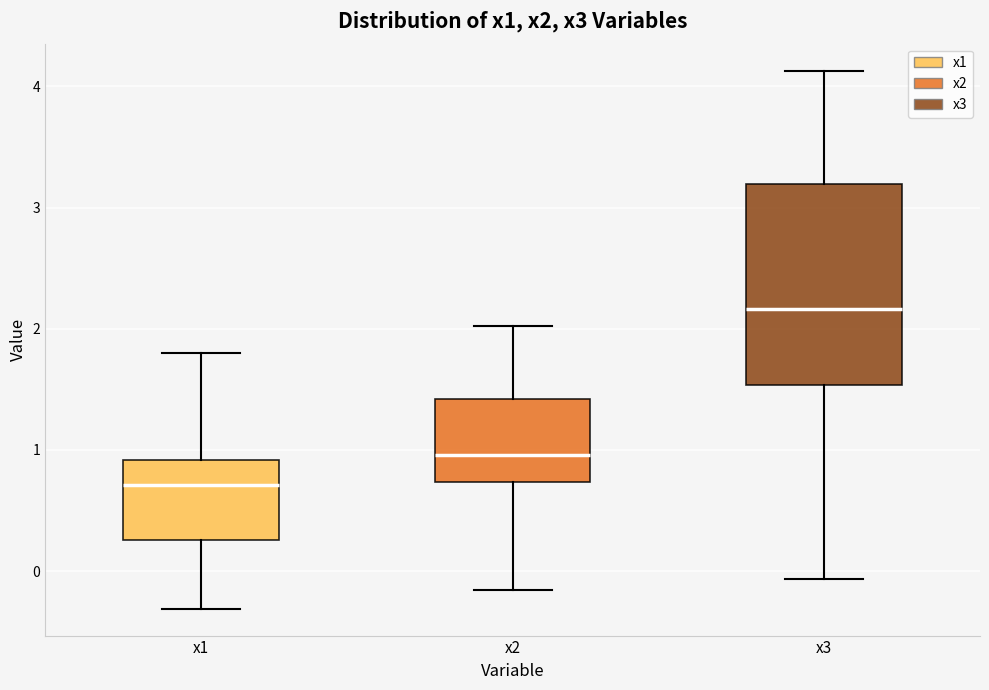

Reading left to right, read every box against the y-axis: the position of its median line, the range the box covers, and the ends of its whiskers. The values are not printed on the chart, so give them approximately, as read against the axis.

x1: median 0.7, box 0.3 to 0.9, whiskers -0.3 to 1.8
x2: median 1.0, box 0.7 to 1.4, whiskers -0.2 to 2.0
x3: median 2.2, box 1.5 to 3.2, whiskers -0.1 to 4.1